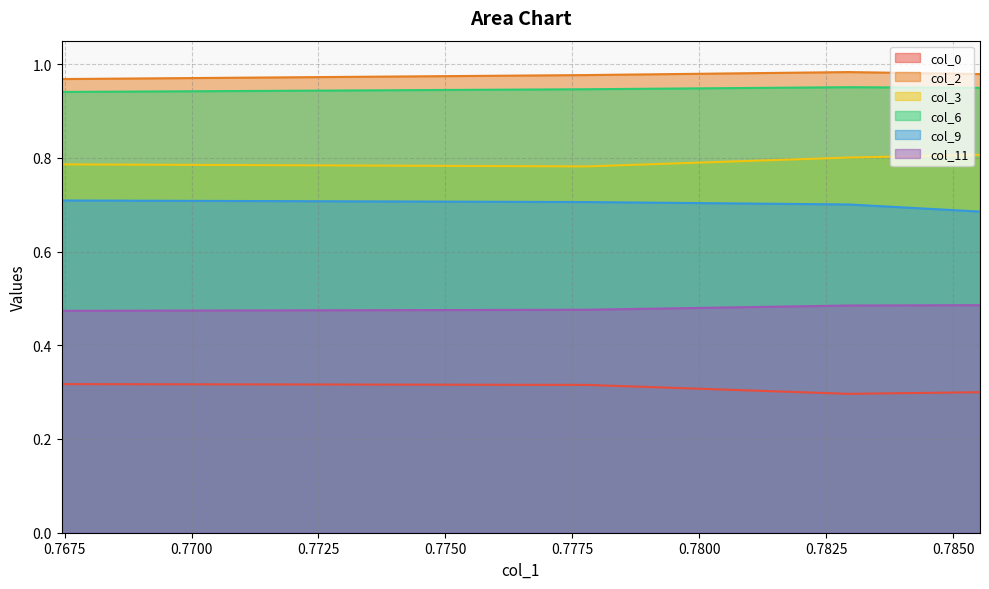

How many data points does each series have?

4